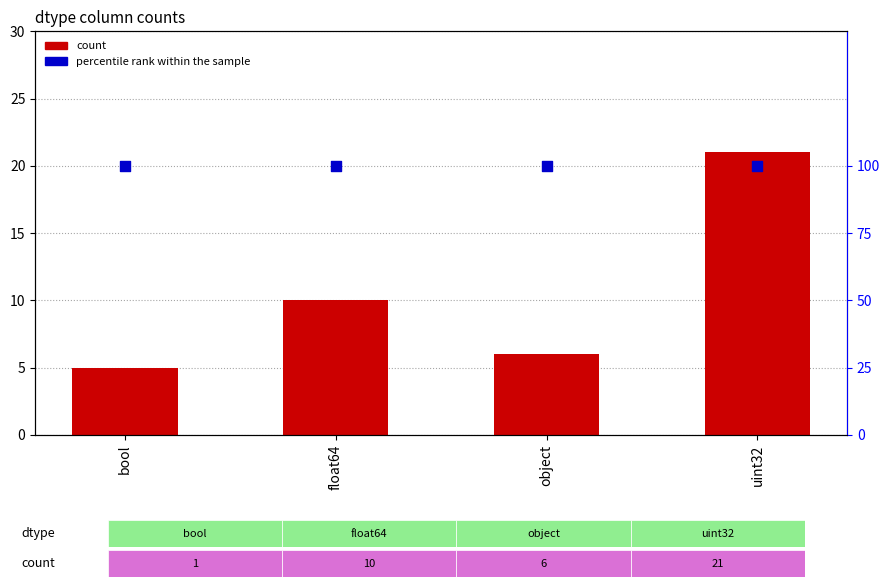

Which series has the widest spread of Y values?

count